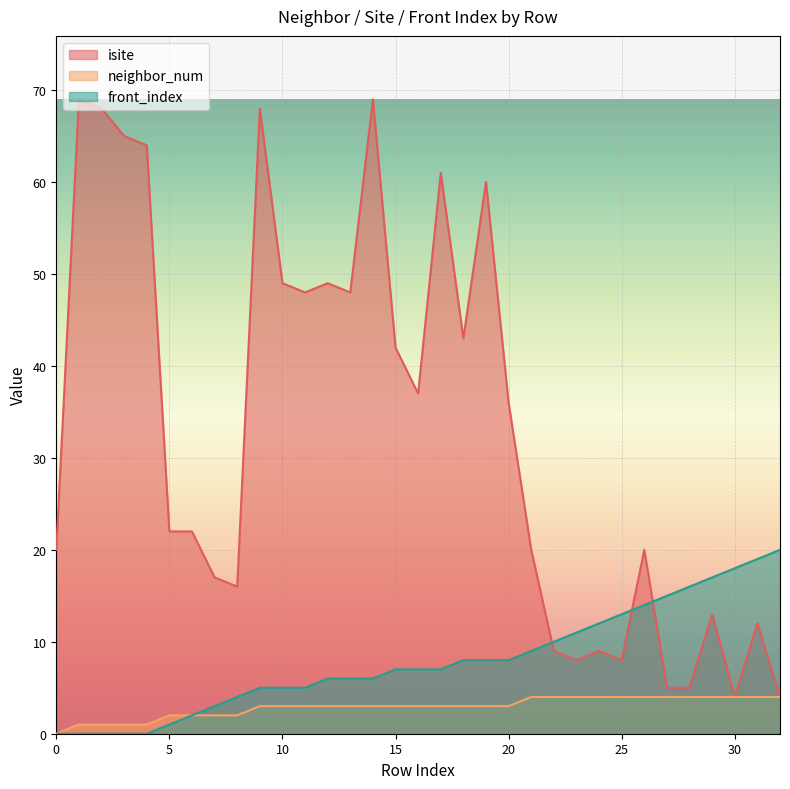

List the labels in order of front_index value, smallest first.

0, 1, 2, 3, 4, 5, 6, 7, 8, 9, 10, 11, 12, 13, 14, 15, 16, 17, 18, 19, 20, 21, 22, 23, 24, 25, 26, 27, 28, 29, 30, 31, 32